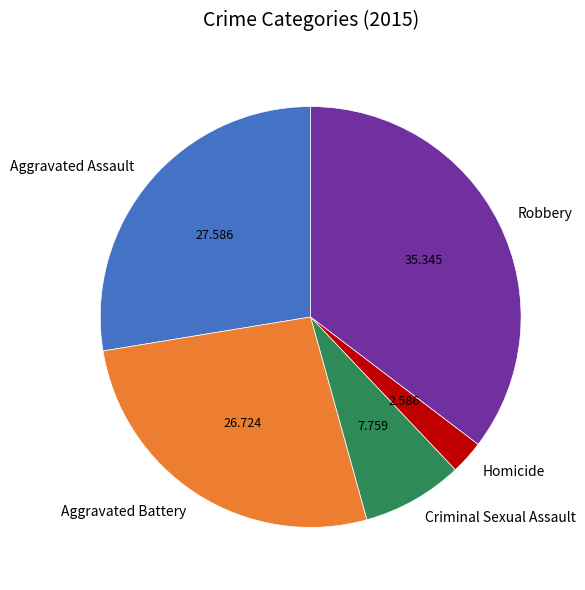

Do Criminal Sexual Assault and Homicide together represent more than half of the pie?

No